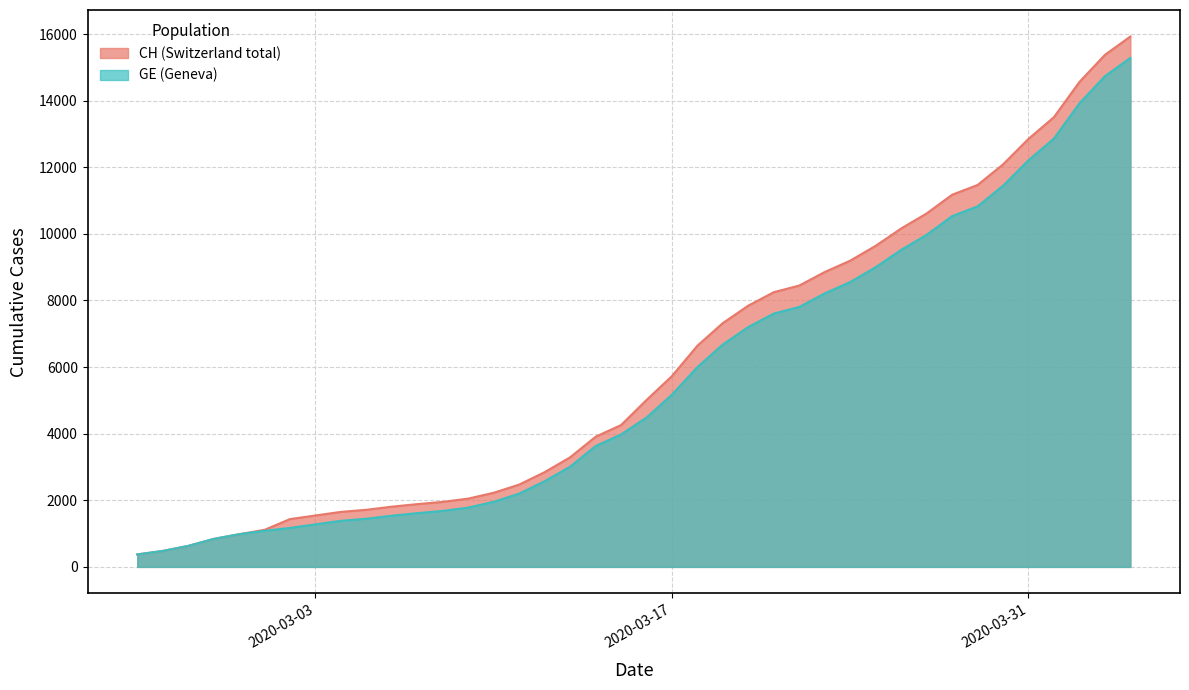

The CH series shows 8855 at 2020-03-23. True or false?

True